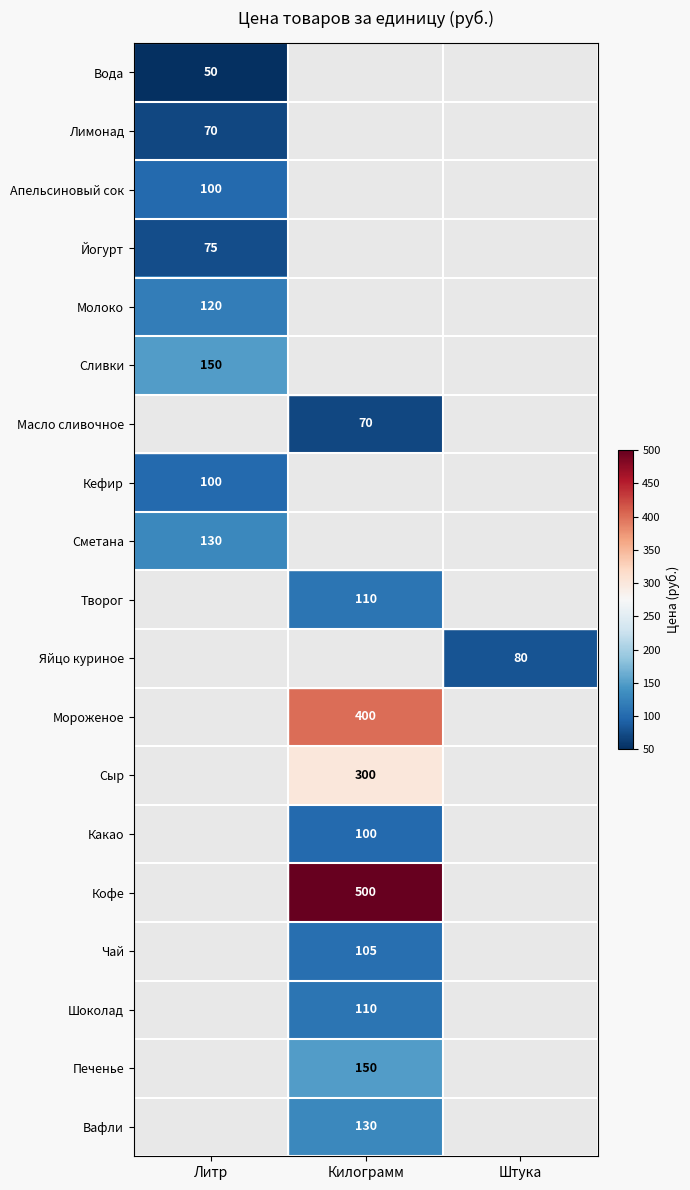

Is it true that Сметана equals 178 at Литр?

False